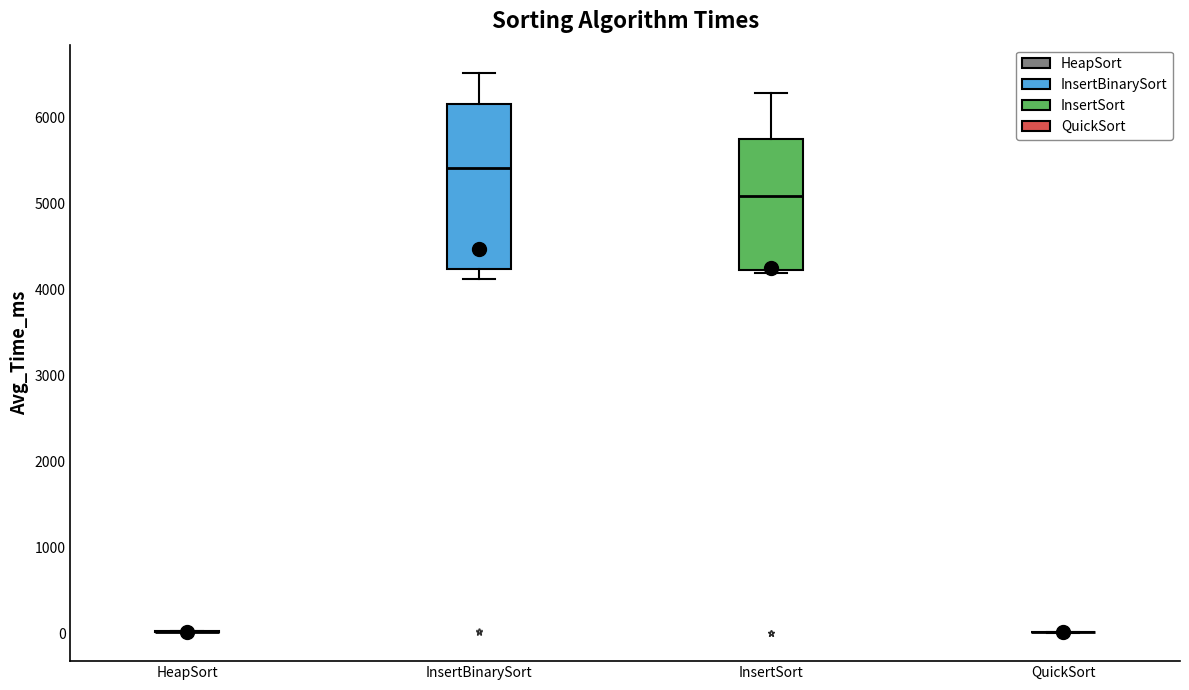

Which box is the tallest, from its lower edge to its upper edge?

InsertBinarySort